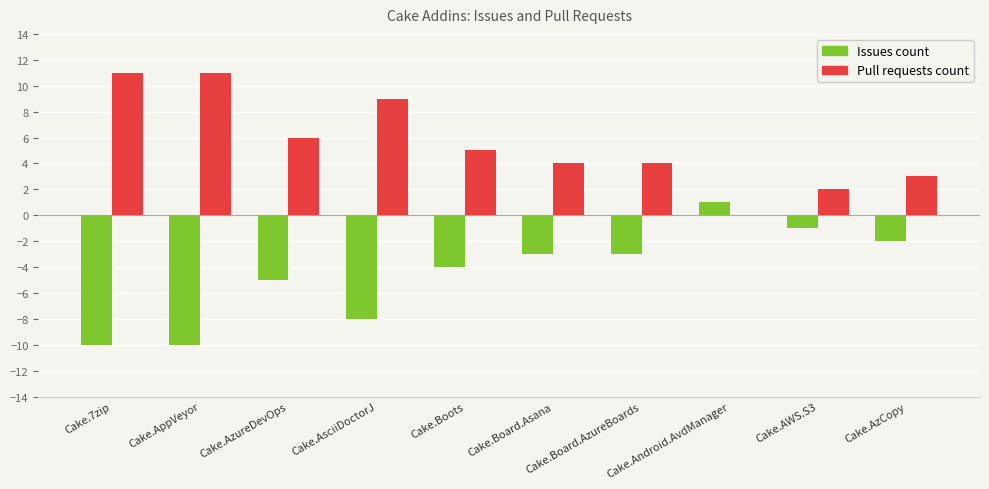

What is the sum of all Issues count values?

-45